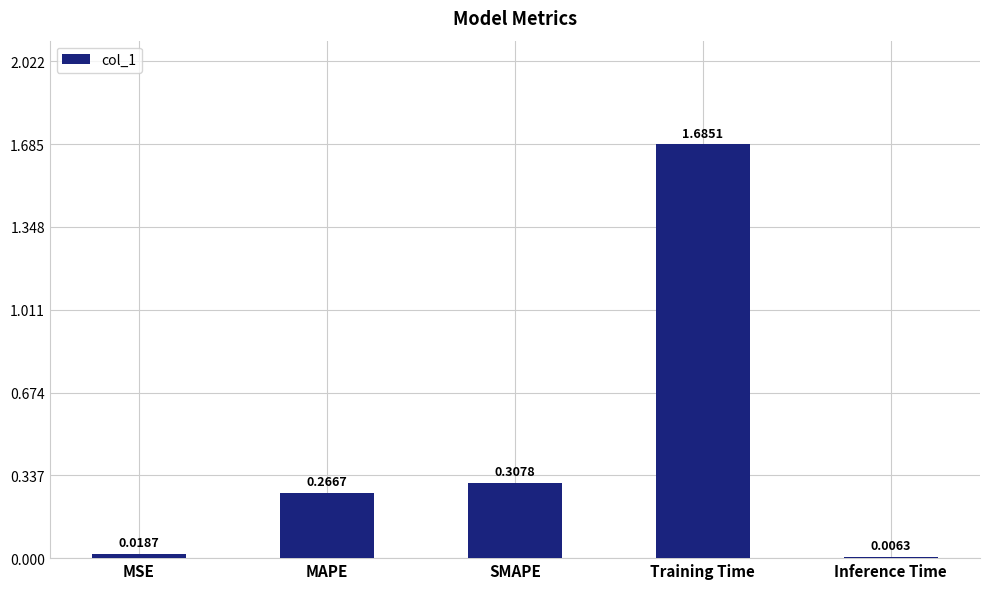

What is the change in value from Training Time to Inference Time?

-1.7